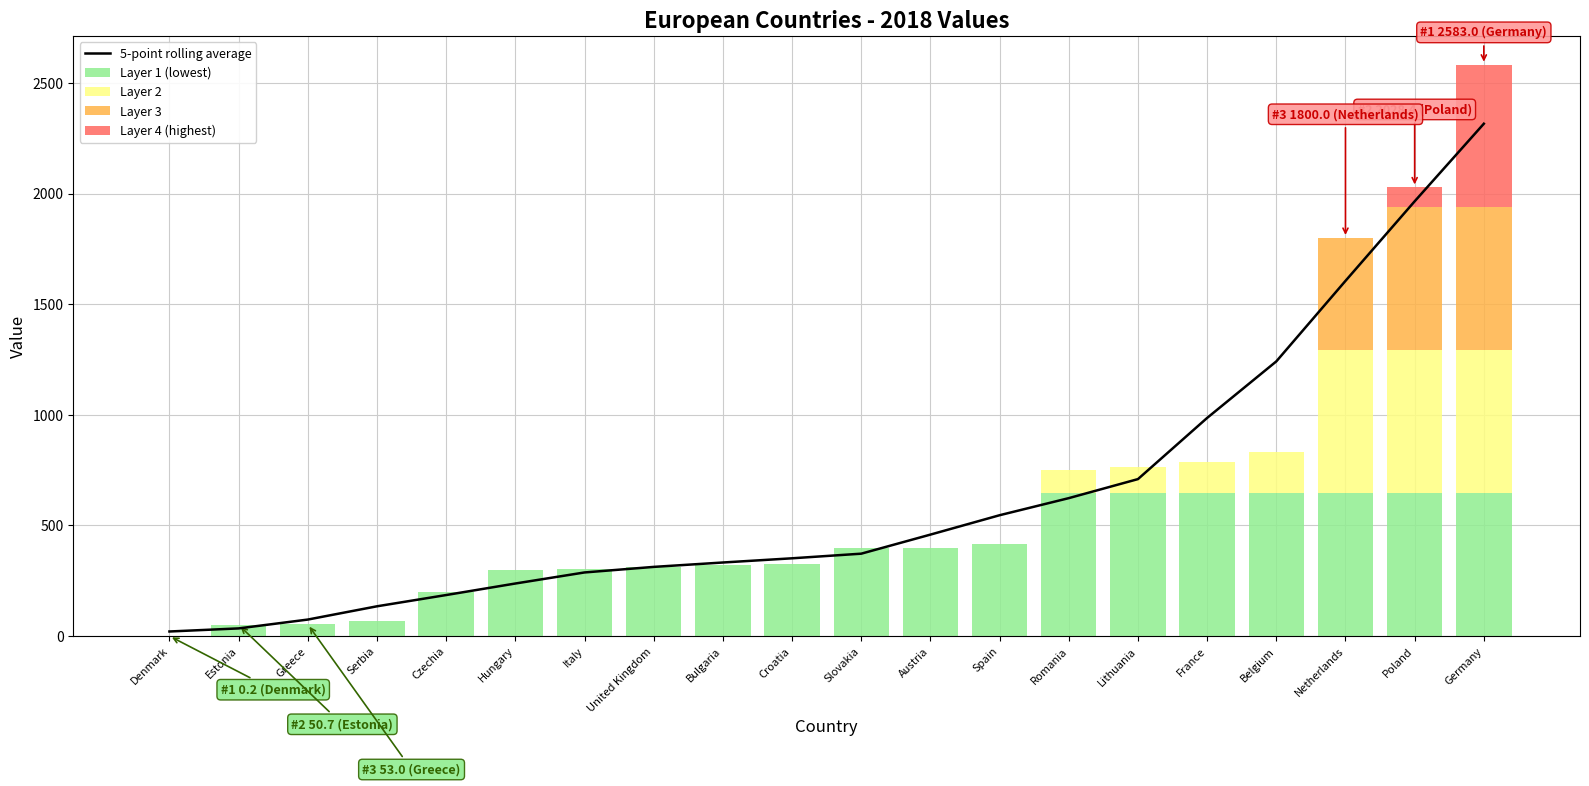

What is the total value across all series at Denmark?

21.1